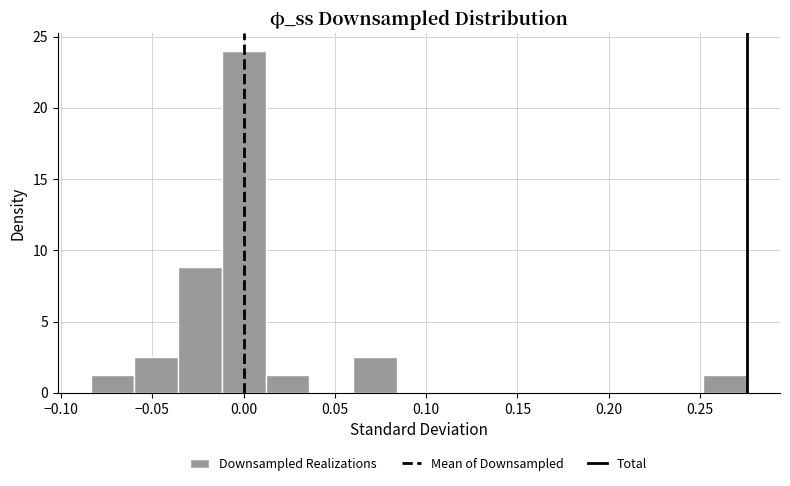

Reading left to right, list every bar in this chart as the range it spans on the x-axis followed by its height. Neither the bar edges nor the heights are printed on the chart, so give them approximately, as read against the axes.

-0.085 to -0.060: 1.5
-0.060 to -0.035: 2.5
-0.035 to -0.010: 9.0
-0.010 to 0.010: 24.0
0.010 to 0.035: 1.5
0.035 to 0.060: 0
0.060 to 0.085: 2.5
0.085 to 0.110: 0
0.110 to 0.130: 0
0.130 to 0.155: 0
0.155 to 0.180: 0
0.180 to 0.205: 0
0.205 to 0.230: 0
0.230 to 0.250: 0
0.250 to 0.275: 1.5